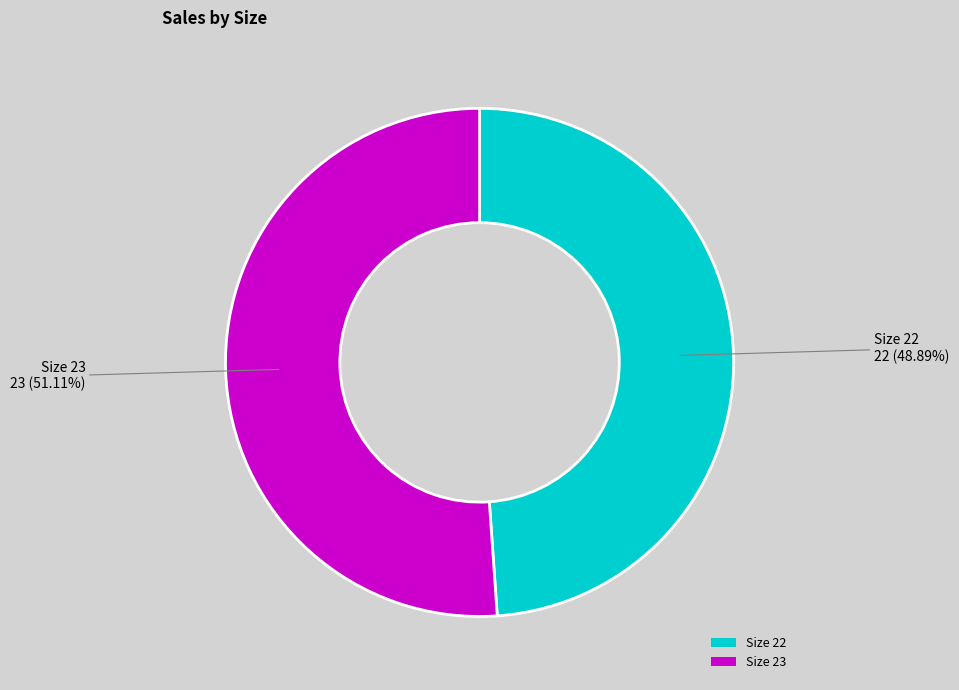

Combined, do Size 22 and Size 23 account for over 50%?

Yes